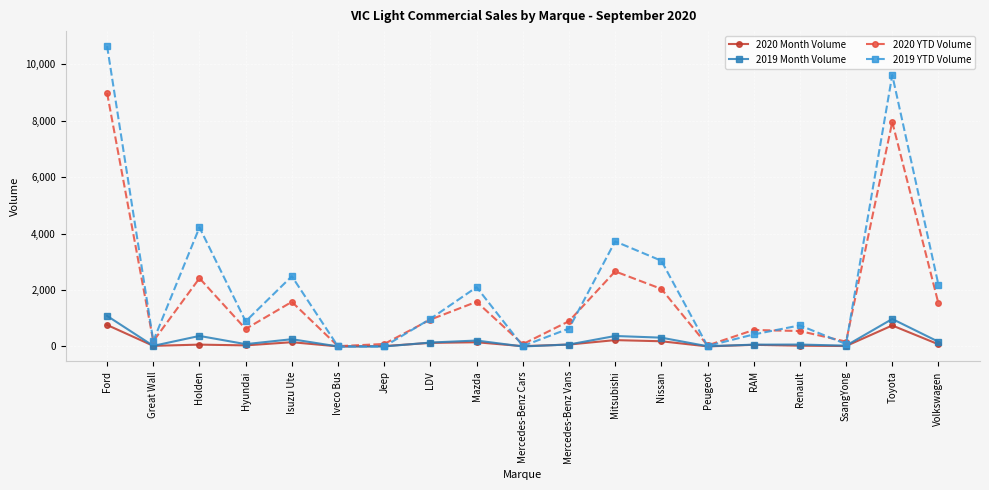

At which category does 2019 YTD Volume reach its first local valley?

Great Wall